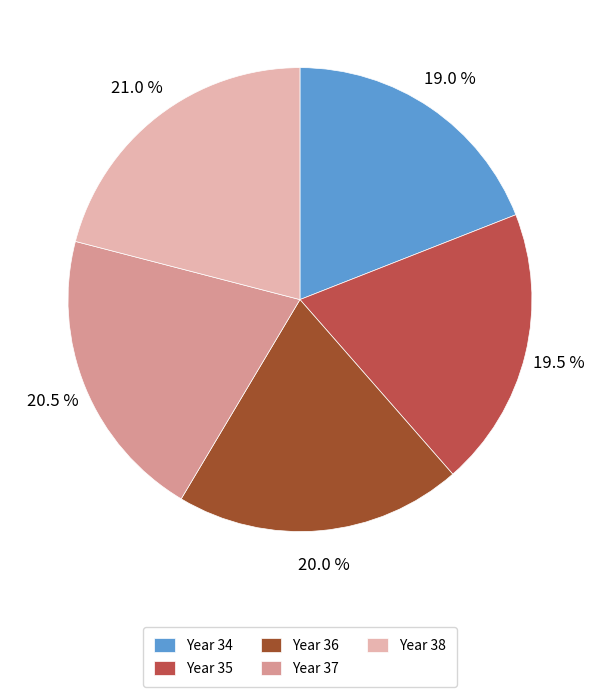

What is the ratio of the value at Year 35 to the value at Year 38?

0.9